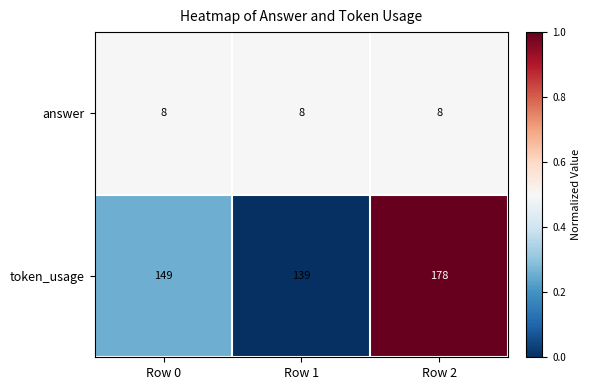

List the series in order of their peak value, lowest first.

answer, token_usage